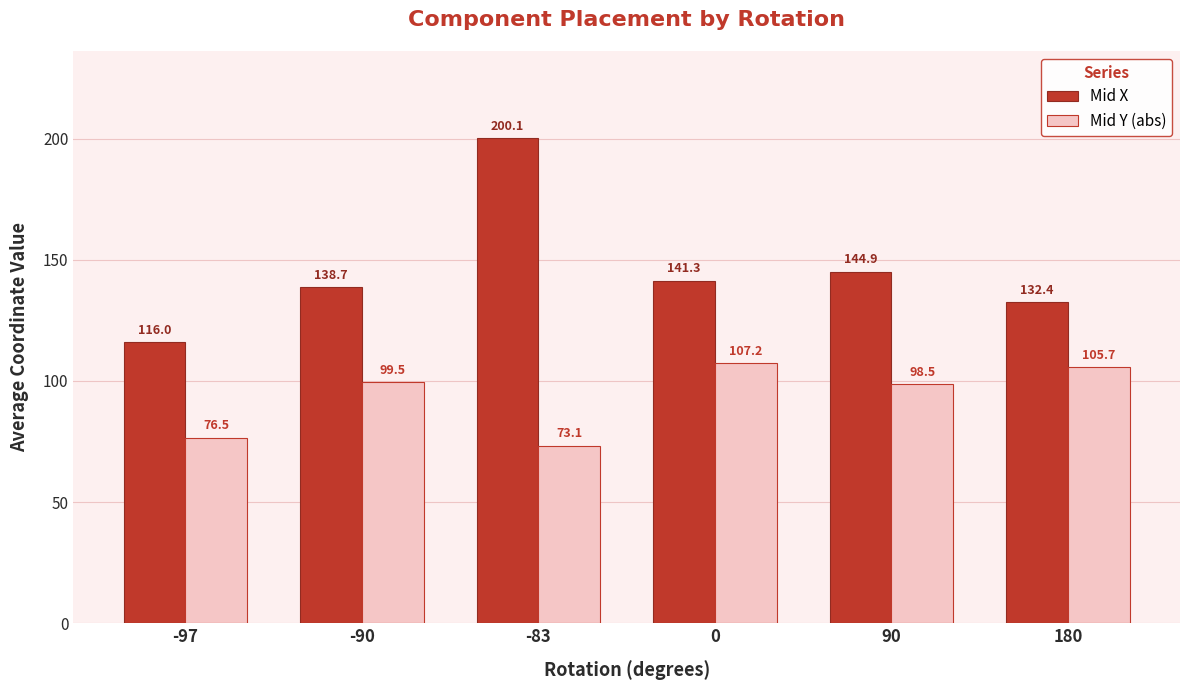

What is the value of the Mid Y (abs) bar at the 5th from the left?

98.5